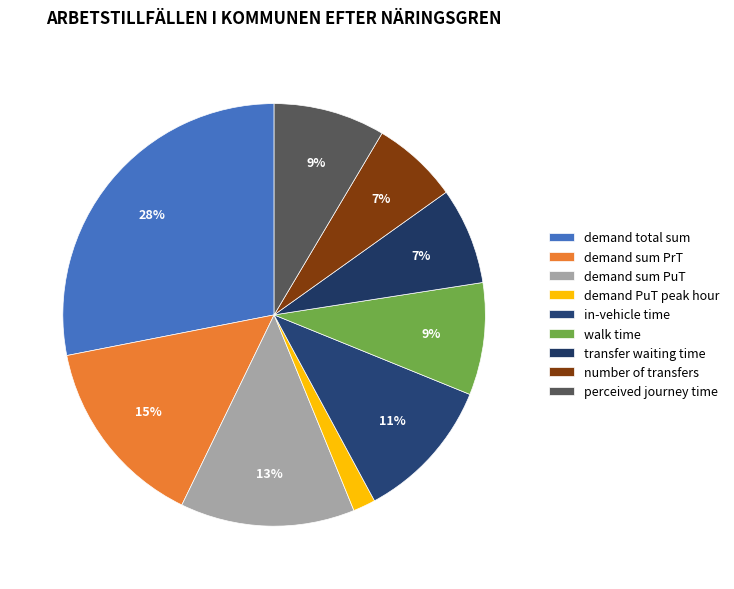

Count the number of slices in the pie.

9